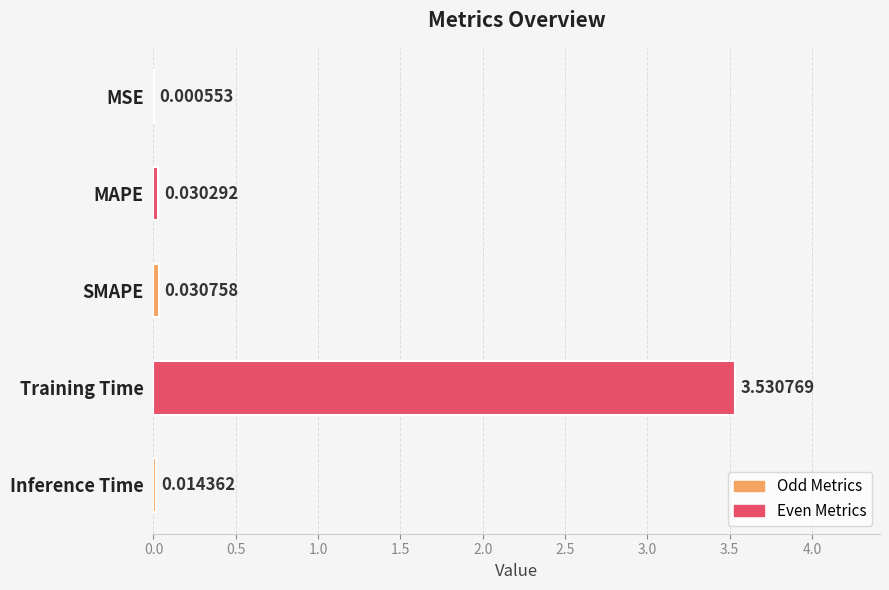

At which category does the chart reach its peak across all series?

Training Time